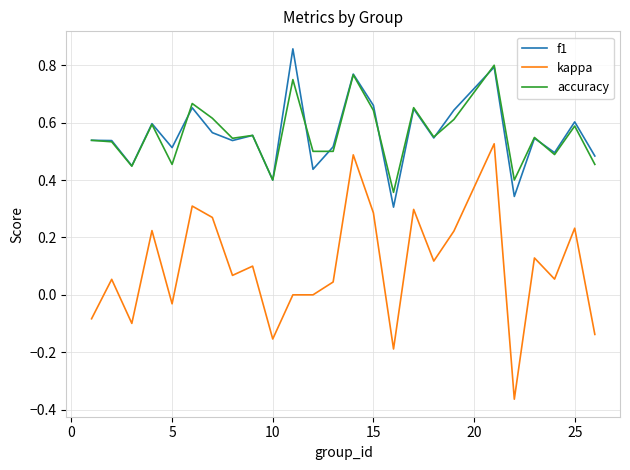

Which series has the largest range (max minus min)?

kappa